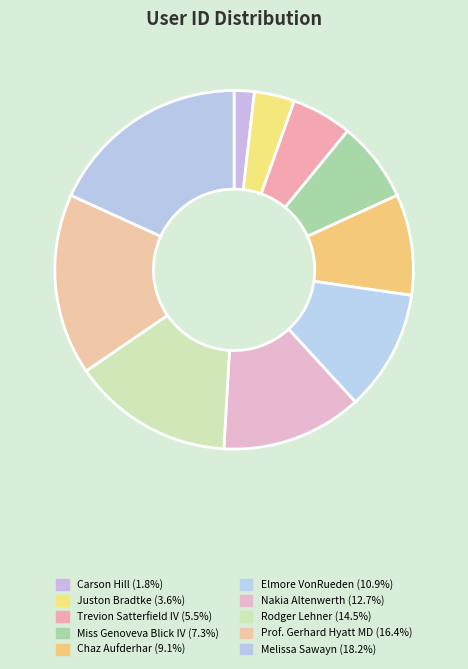

How many segments does this pie chart have?

10